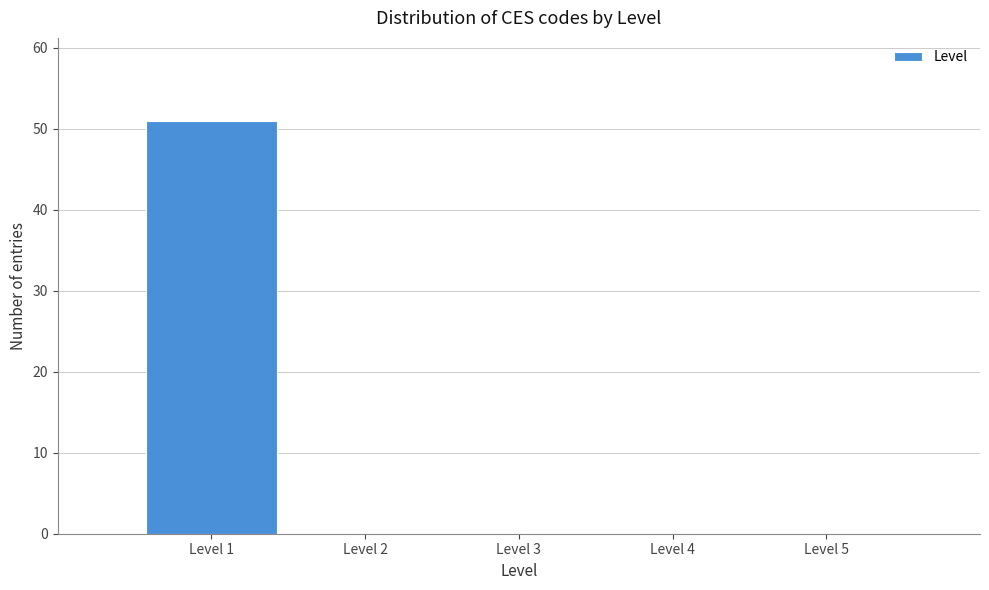

How tall is the bar that spans 0.5 to 1.5 on the x-axis? The values are not printed on the chart, so give them approximately, as read against the axis.

51